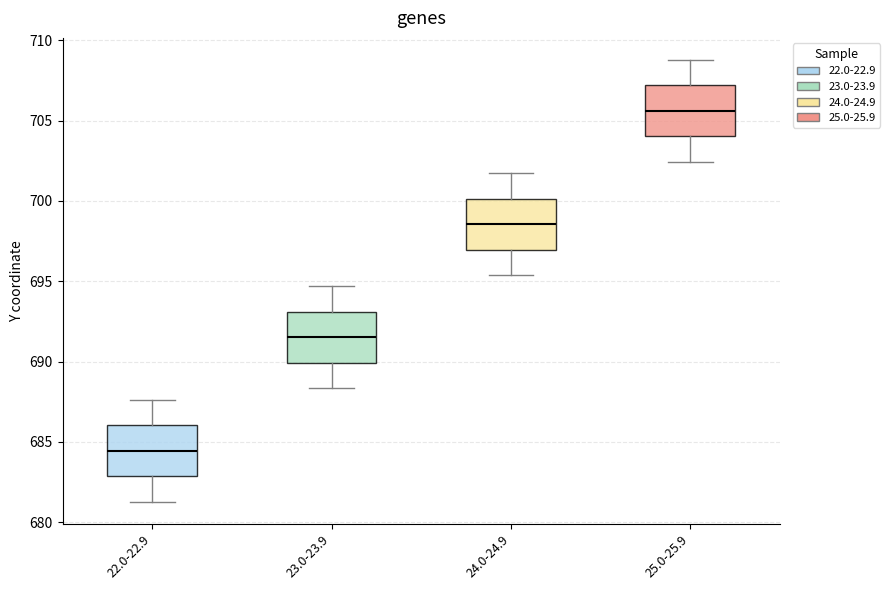

Reading left to right, read every box against the y-axis: the position of its median line, the range the box covers, and the ends of its whiskers. The values are not printed on the chart, so give them approximately, as read against the axis.

22.0-22.9: median 684.5, box 683.0 to 686.0, whiskers 681.5 to 687.5
23.0-23.9: median 691.5, box 690.0 to 693.0, whiskers 688.5 to 694.5
24.0-24.9: median 698.5, box 697.0 to 700.0, whiskers 695.5 to 701.5
25.0-25.9: median 705.5, box 704.0 to 707.0, whiskers 702.5 to 709.0